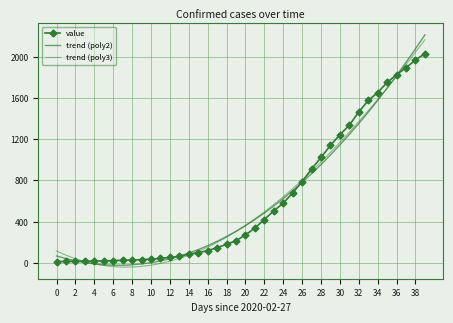

How many values in trend (poly2) are above zero?

34